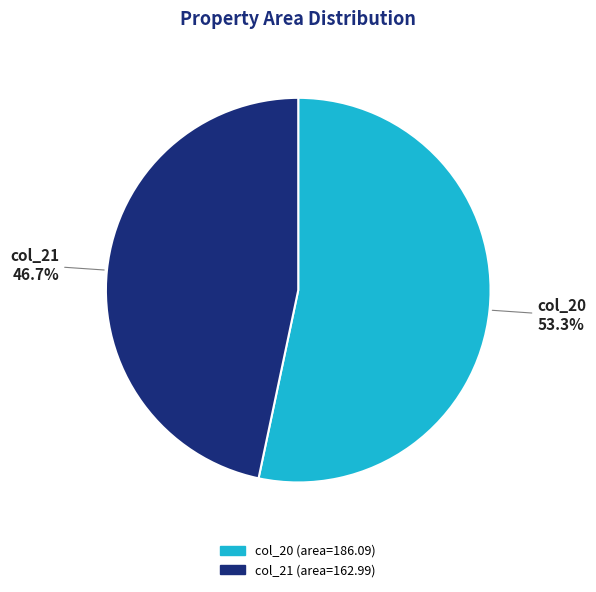

Is there any slice that represents more than half of the pie?

Yes